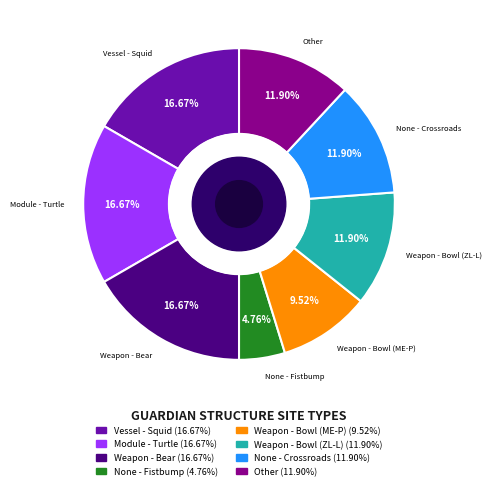

Is it true that Vessel - Squid is 11% of the pie?

False